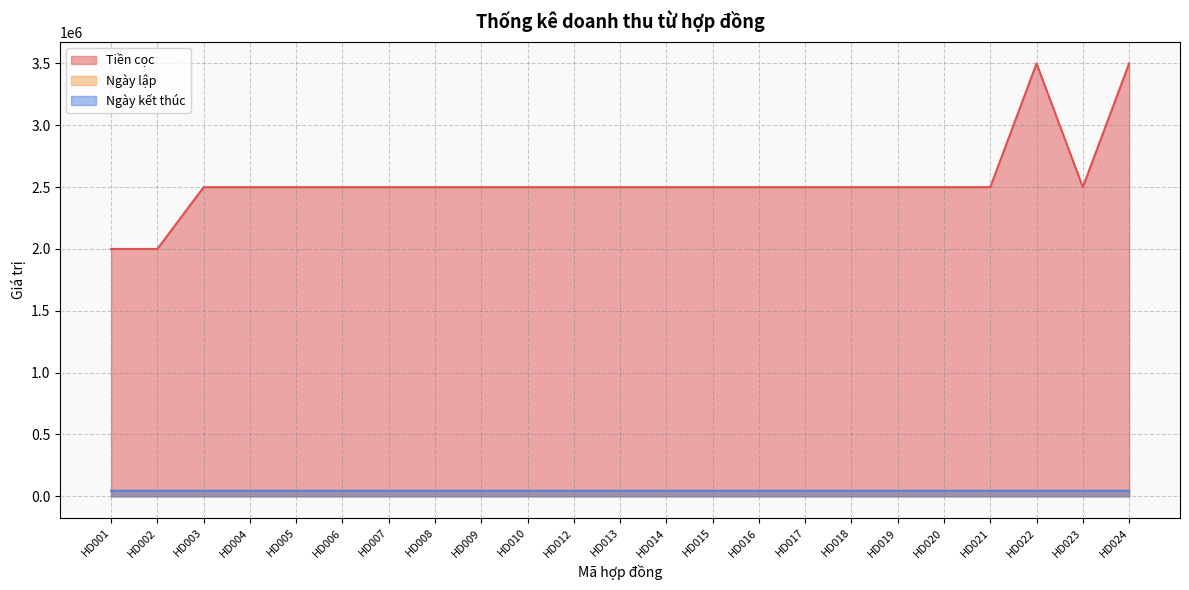

Which series changed the most between HD007 and HD019?

Ngày lập